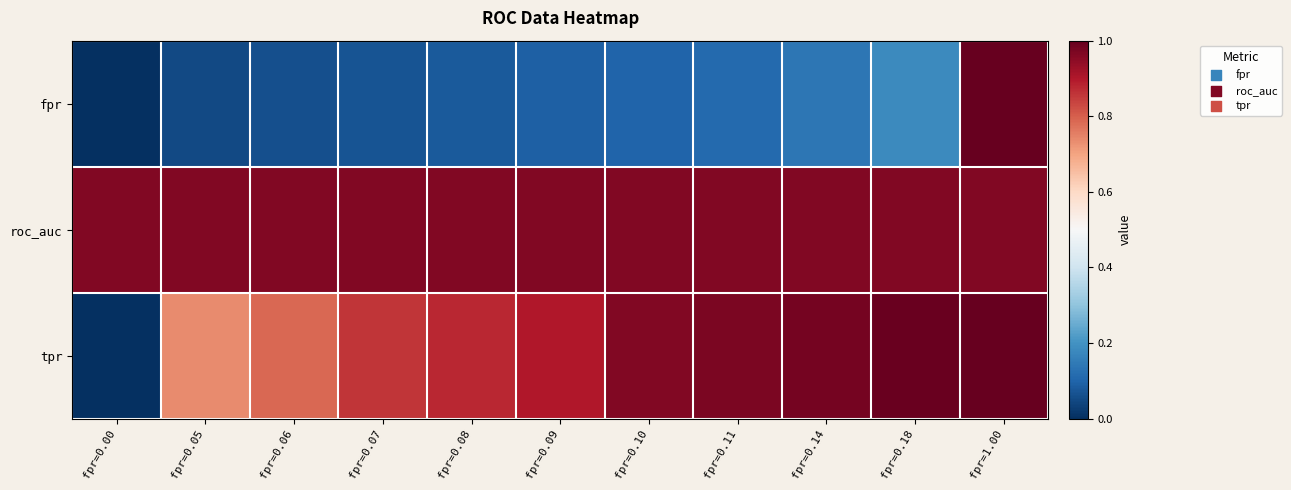

Which label corresponds to the smallest value in the chart?

fpr=0.00